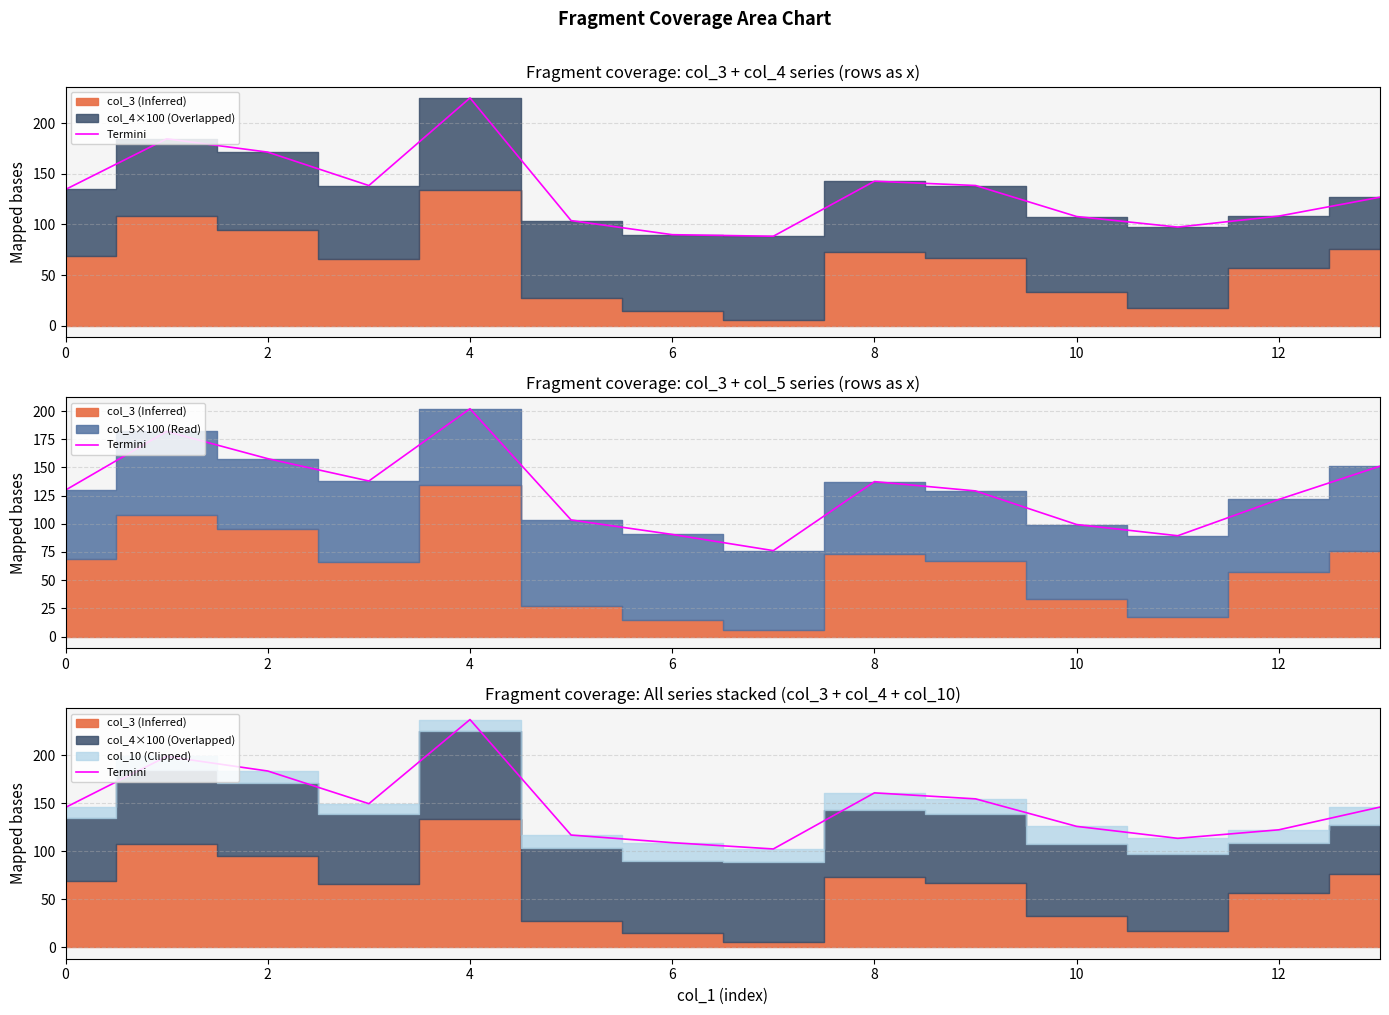

What is the sum of all values?

2064.5